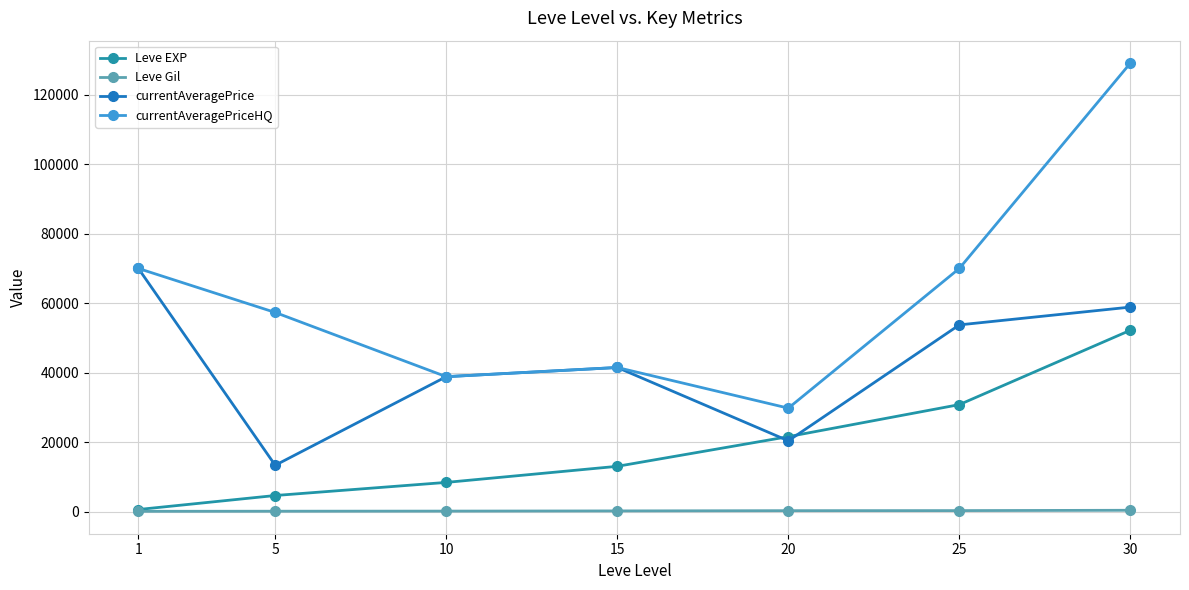

The value of currentAveragePriceHQ at 25 is 113272. True or false?

False